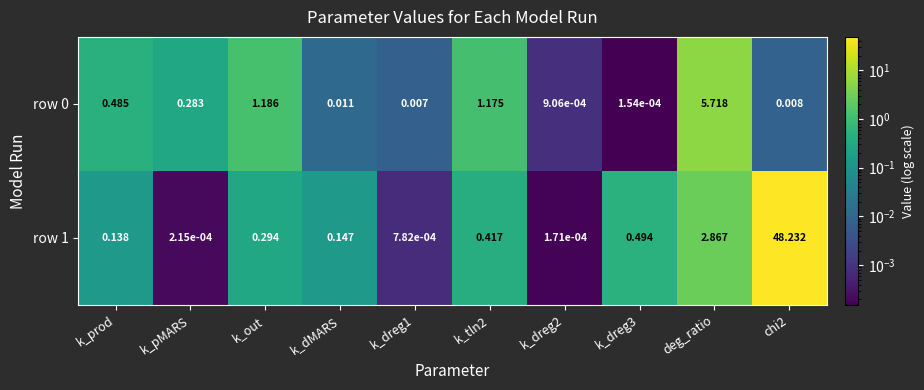

At which label is row 1 closest to 24?

deg_ratio